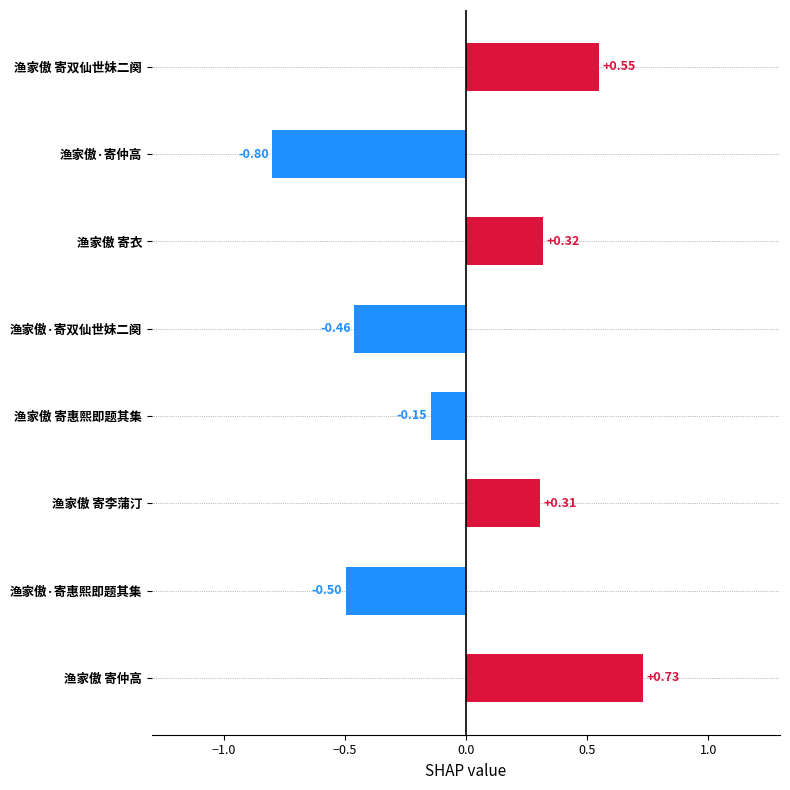

What is the change in value from 渔家傲 寄惠熙即题其集 to 渔家傲 寄双仙世妹二阕?

+0.7